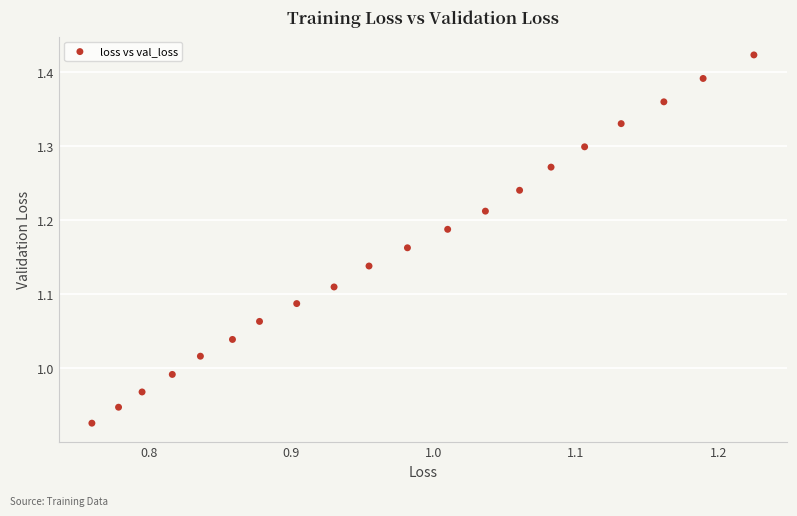

What is the range of Y values (max minus min)?

0.5